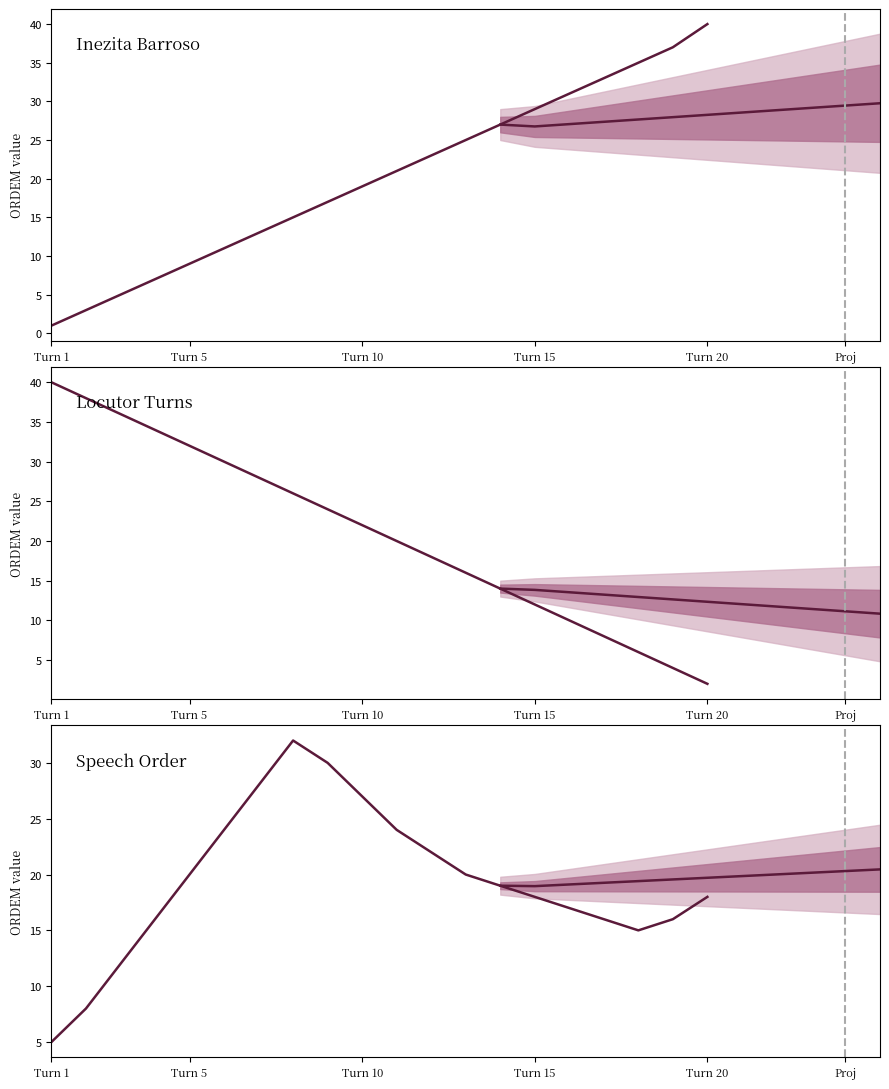

Does the chart have visible grid lines?

No